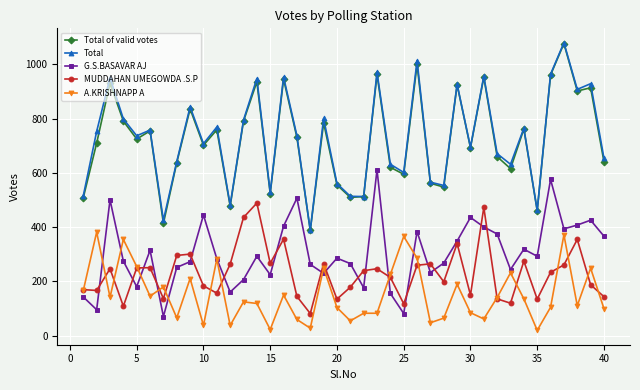

Does the chart have visible grid lines?

Yes